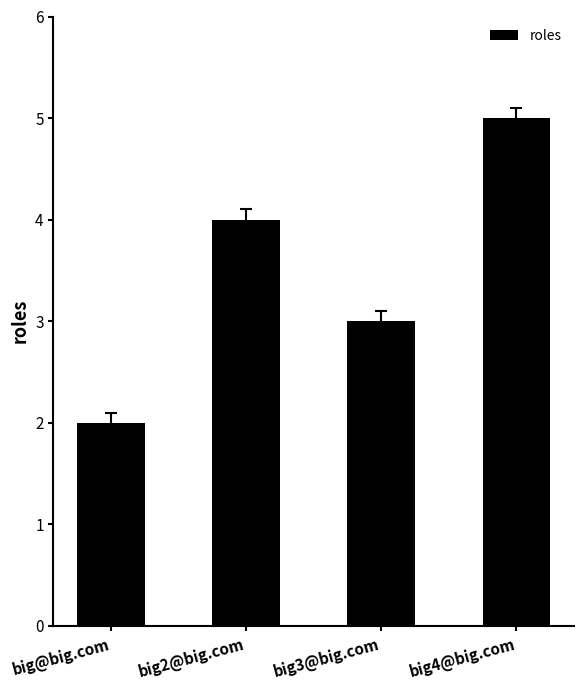

What position from the left is big3@big.com?

3